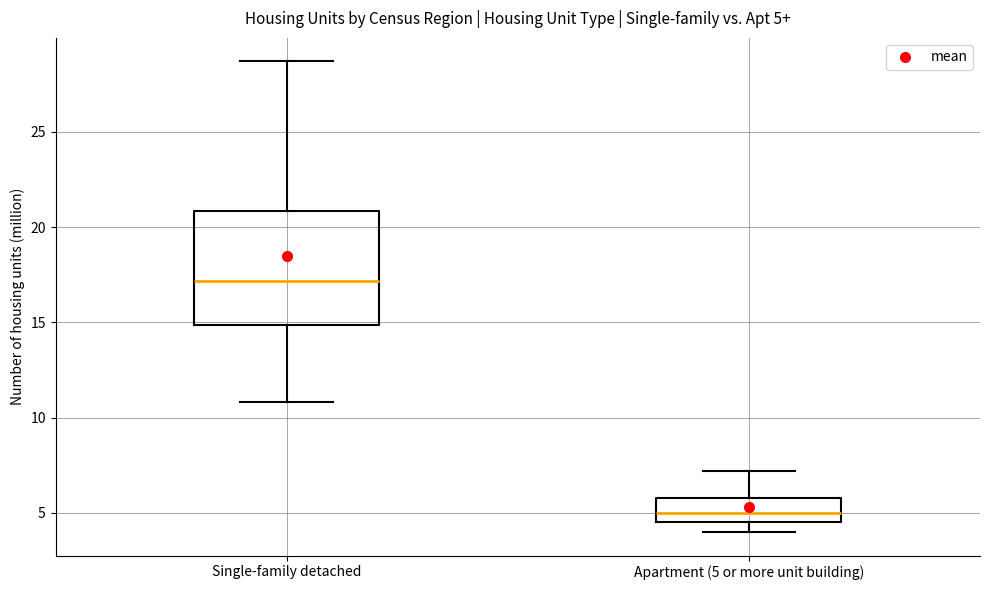

Which box's median line is the lowest?

Apartment (5 or more unit building)